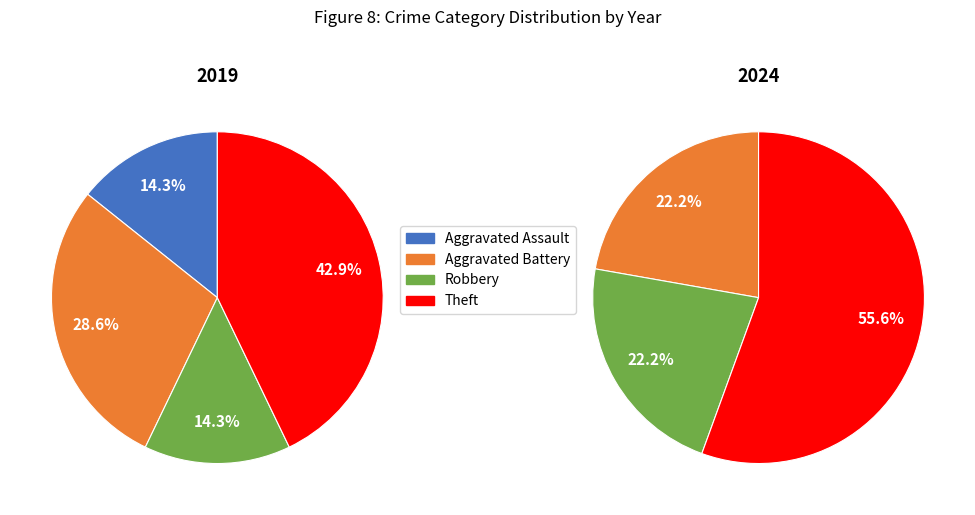

What percentage is the Aggravated Battery slice, to the nearest percent?

29%